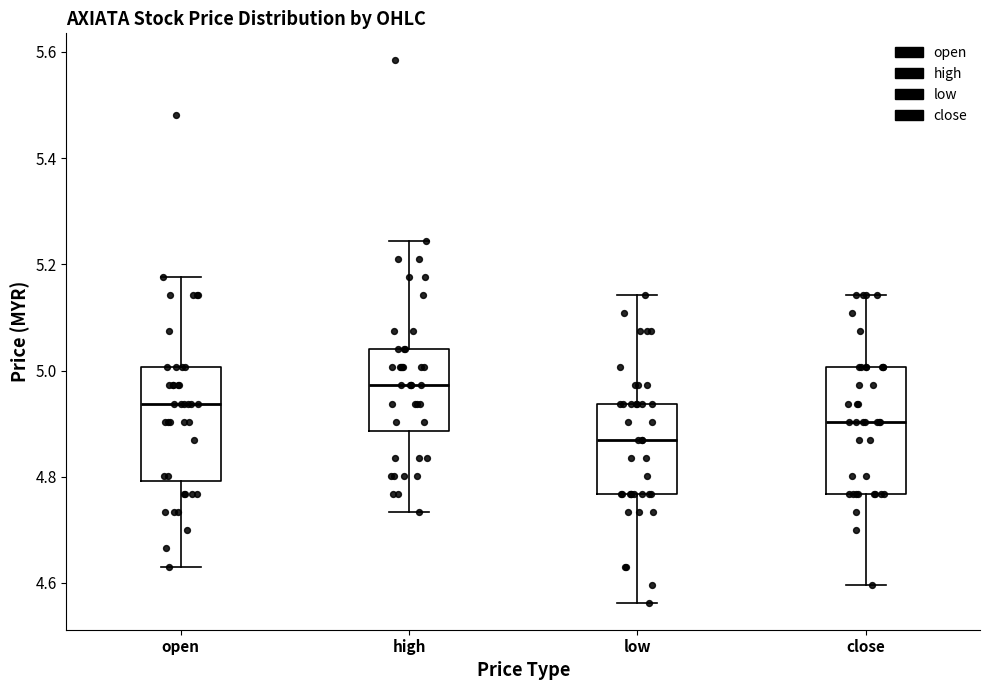

Where does the lower whisker of the box for high end on the y-axis? The values are not printed on the chart, so give them approximately, as read against the axis.

4.74